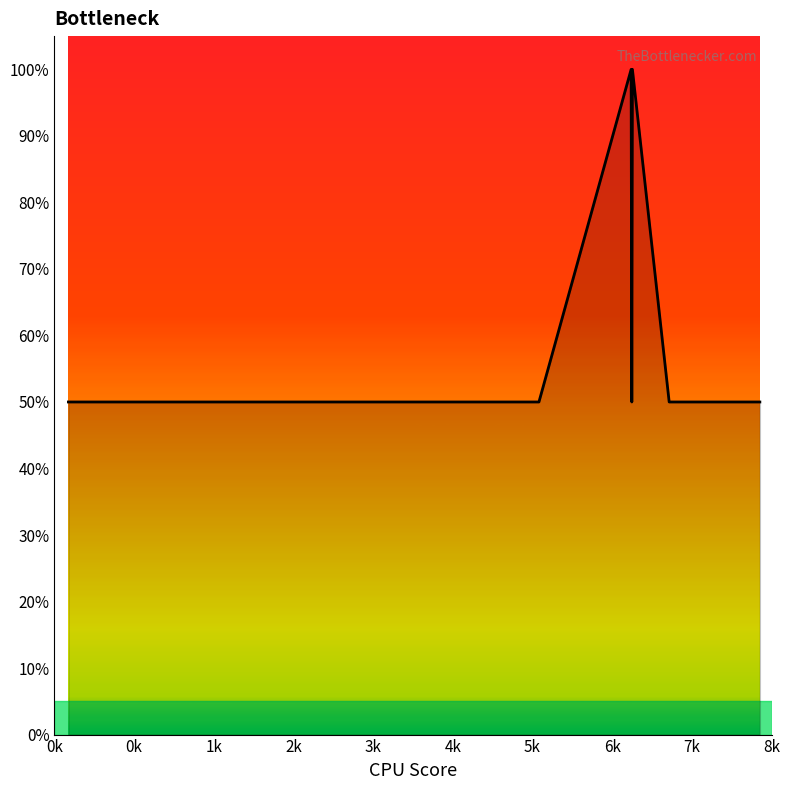

What is the minimum value shown in the chart?

50